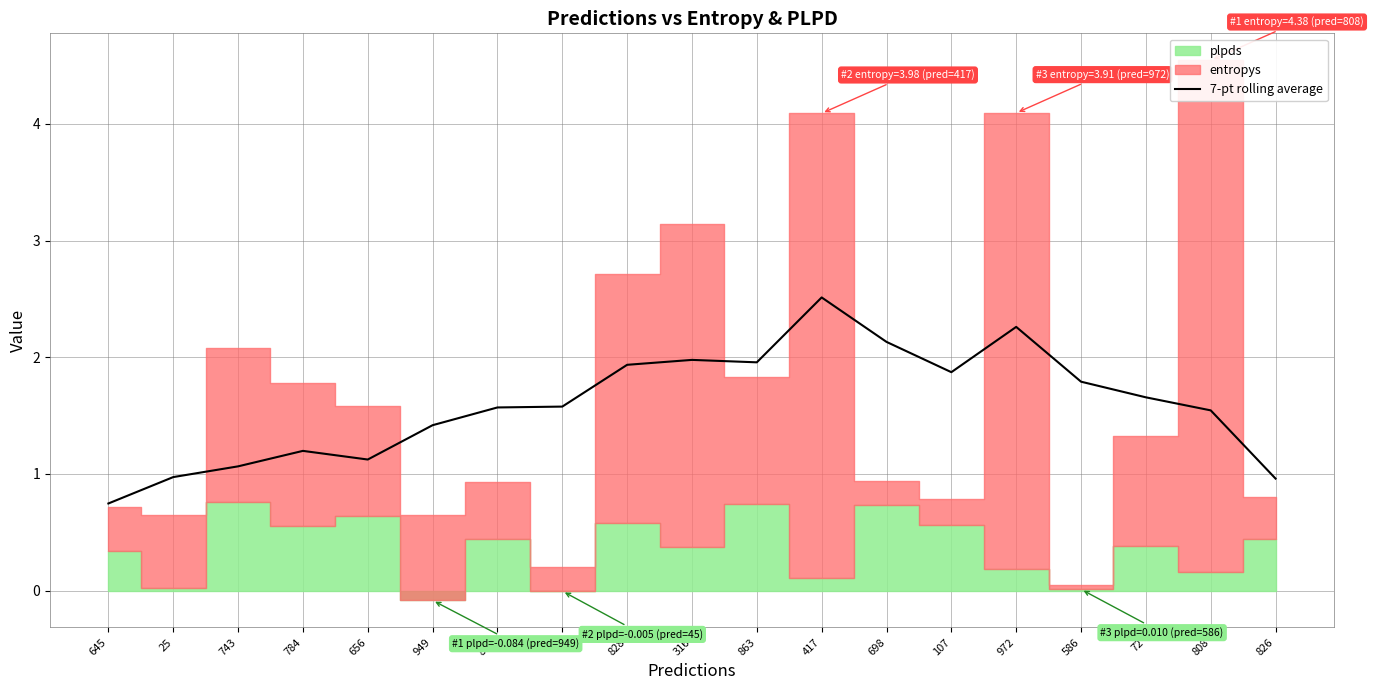

Where is the first local maximum?

784